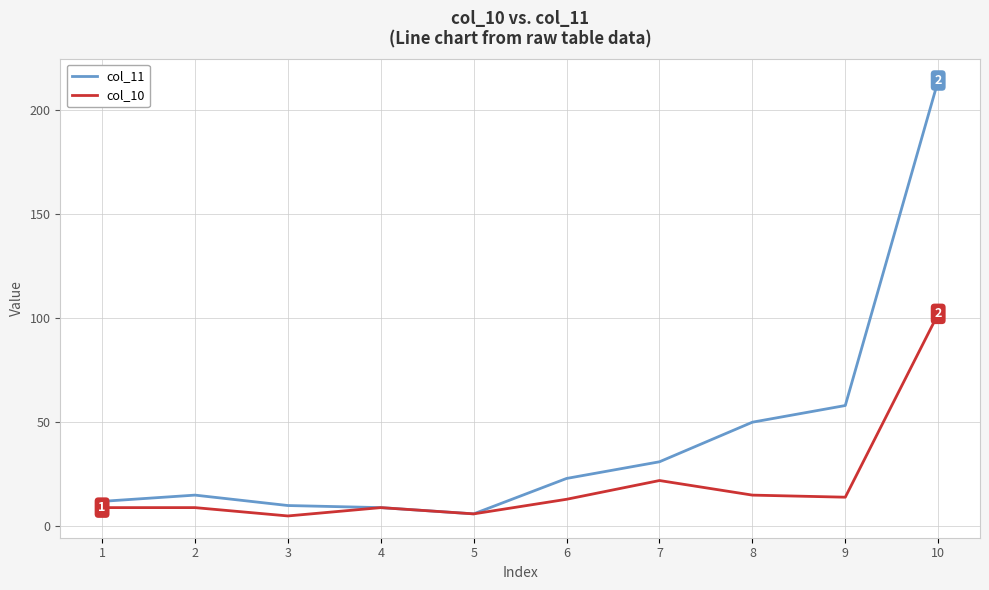

At how many categories does at least one series exceed 51?

2